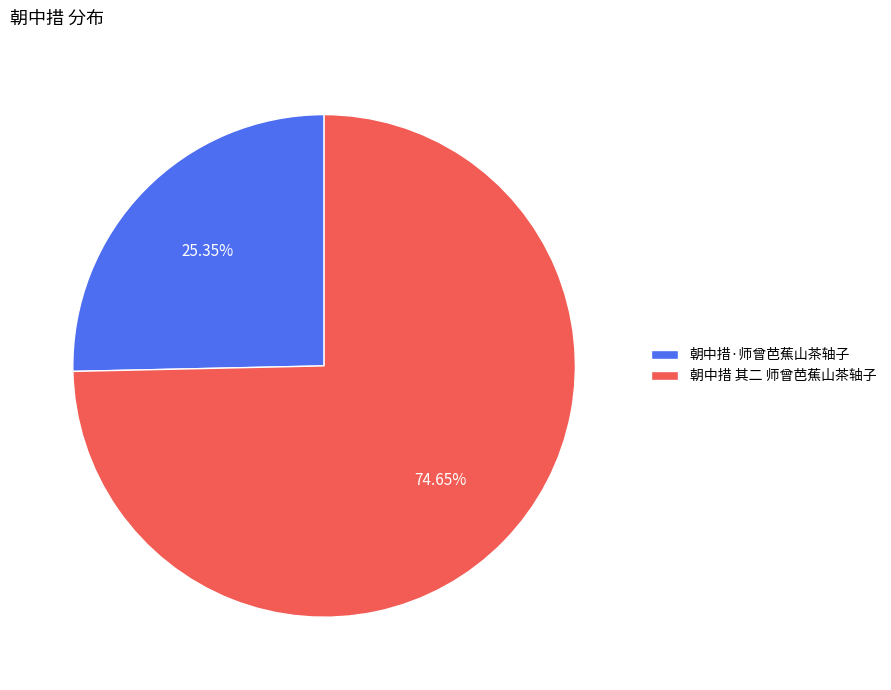

Does any single category account for the majority?

Yes